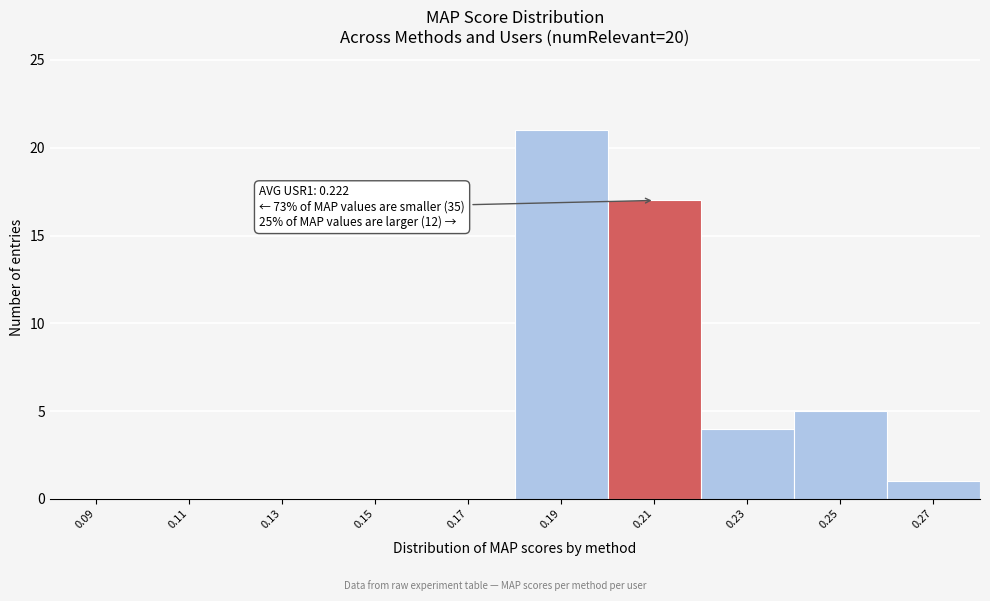

Reading left to right, what are all the values shown in this chart?

0.09=0	0.11=0	0.13=0	0.15=0	0.17=0	0.19=21	0.21=17	0.23=4	0.25=5	0.27=1